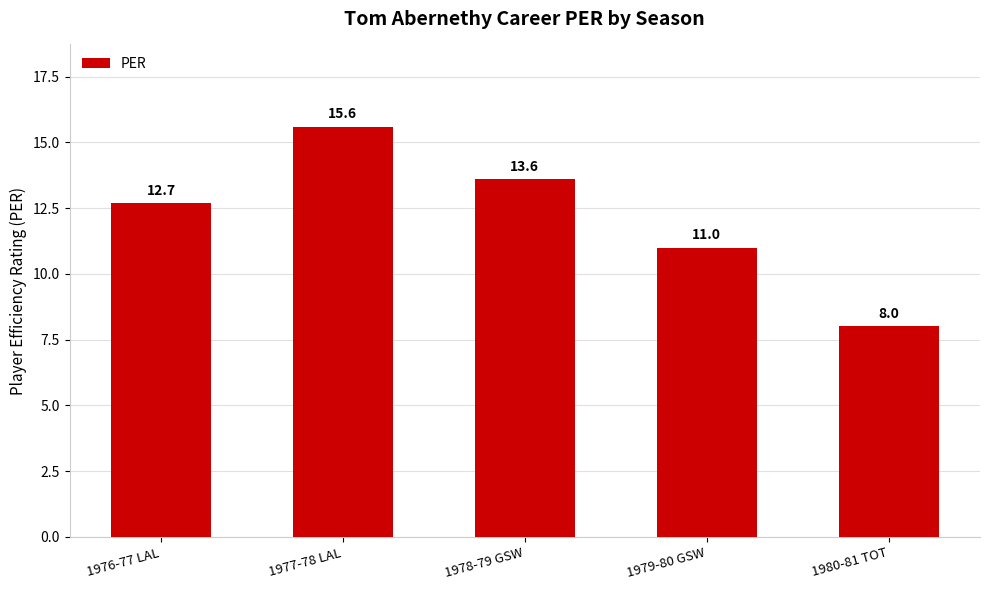

What is the difference between the second highest and minimum values?

5.6